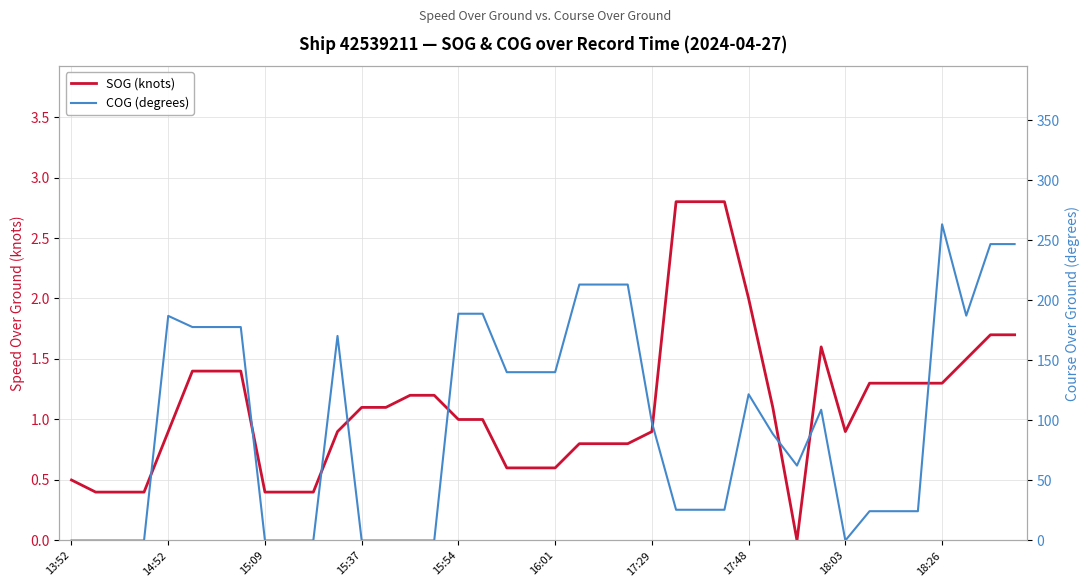

Which series changed the most between 33 and 36?

COG (degrees)